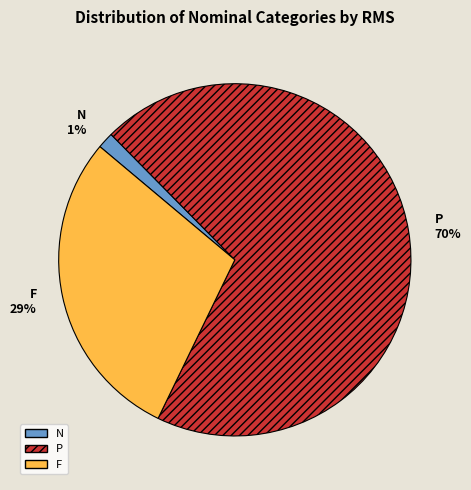

Rank the categories by value from lowest to highest.

N, F, P